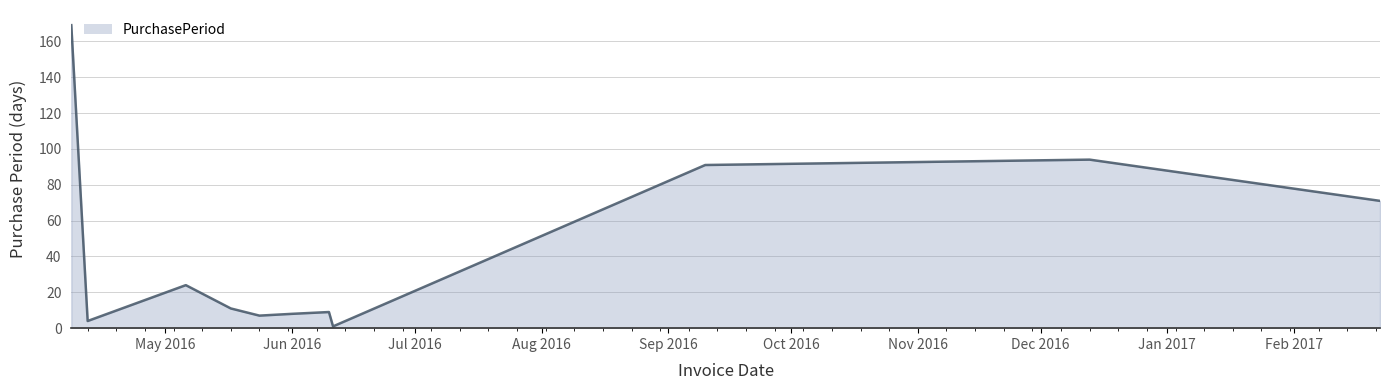

What is the maximum value shown in the chart?

169